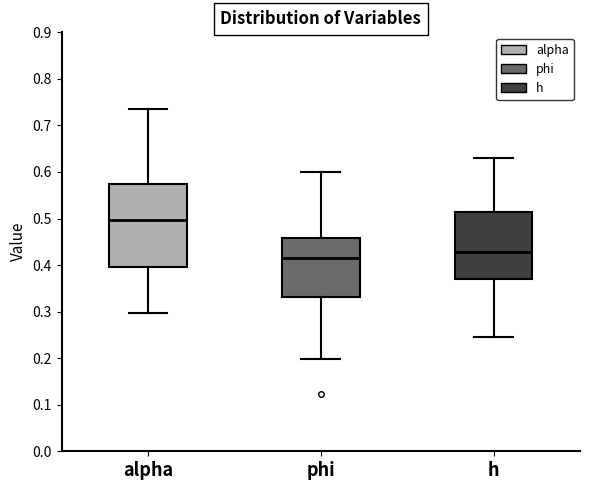

Reading left to right, transcribe this box plot: for each box, give where its median line is, the range the box spans, and where its two whiskers end, as read against the y-axis. The values are not printed on the chart, so give them approximately, as read against the axis.

alpha: median 0.50, box 0.40 to 0.57, whiskers 0.30 to 0.73
phi: median 0.41, box 0.33 to 0.46, whiskers 0.20 to 0.60
h: median 0.43, box 0.37 to 0.51, whiskers 0.25 to 0.63